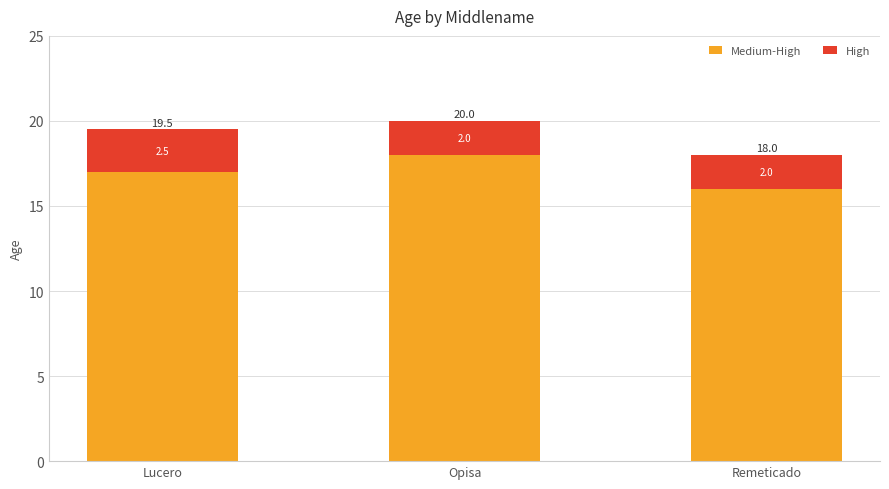

Does the chart contain any negative values?

No